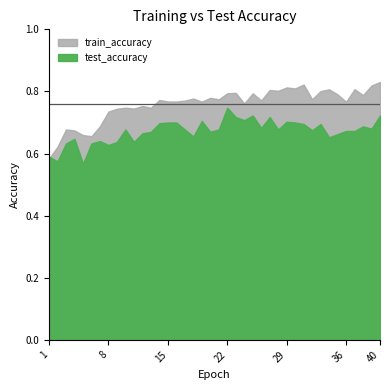

Reading left to right, what are all the values shown in this chart?

test_accuracy: 1=0.6	2=0.6	3=0.6	4=0.6	5=0.6	6=0.6	7=0.6	8=0.6	9=0.6	10=0.7	11=0.6	12=0.7	13=0.7	14=0.7	15=0.7	16=0.7	17=0.7	18=0.7	19=0.7	20=0.7	21=0.7	22=0.7	23=0.7	24=0.7	25=0.7	26=0.7	27=0.7	28=0.7	29=0.7	30=0.7	31=0.7	32=0.7	33=0.7	34=0.7	35=0.7	36=0.7	37=0.7	38=0.7	39=0.7	40=0.7
train_accuracy: 1=0.6	2=0.6	3=0.7	4=0.7	5=0.7	6=0.7	7=0.7	8=0.7	9=0.7	10=0.7	11=0.7	12=0.8	13=0.7	14=0.8	15=0.8	16=0.8	17=0.8	18=0.8	19=0.8	20=0.8	21=0.8	22=0.8	23=0.8	24=0.8	25=0.8	26=0.8	27=0.8	28=0.8	29=0.8	30=0.8	31=0.8	32=0.8	33=0.8	34=0.8	35=0.8	36=0.8	37=0.8	38=0.8	39=0.8	40=0.8